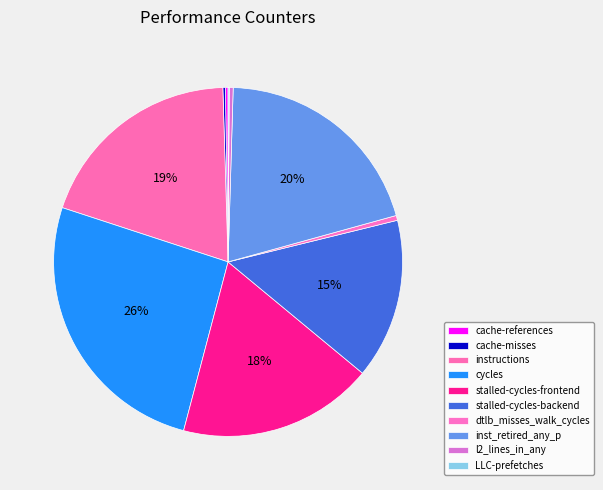

Does cache-references represent more than half of the total?

No